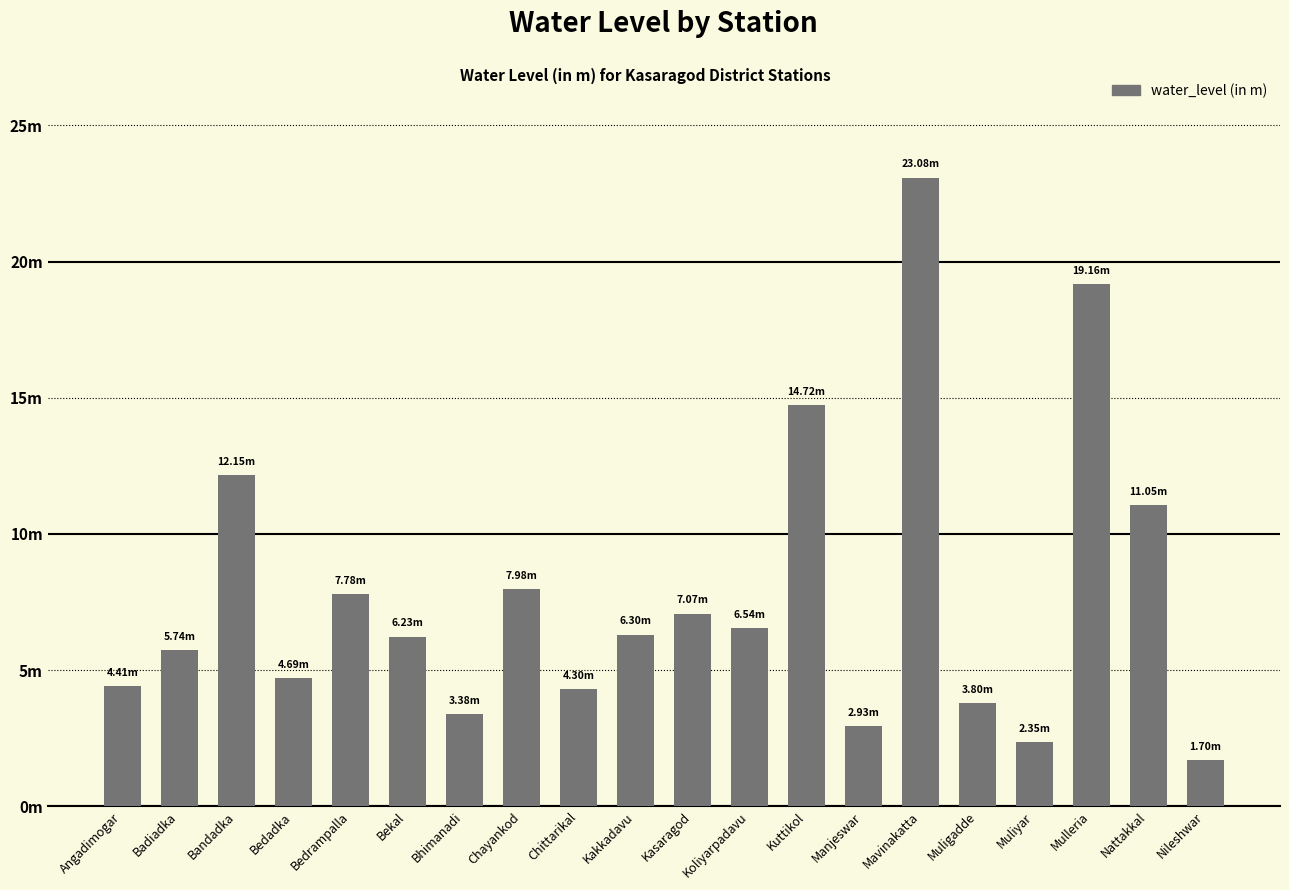

Does the chart contain any negative values?

No